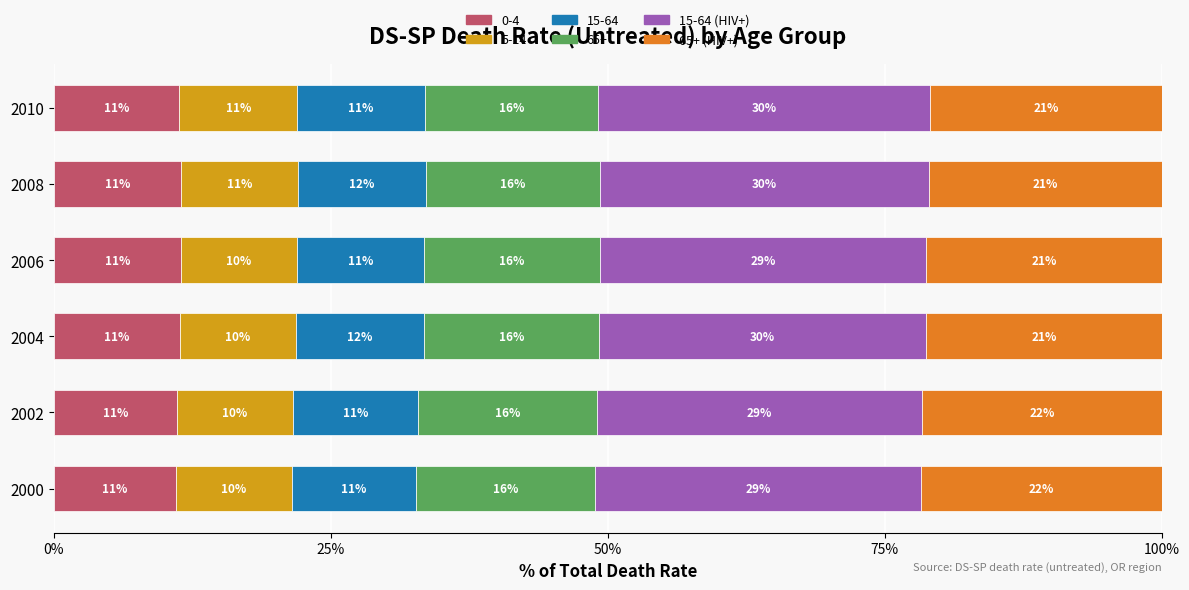

What are all the series names shown in the legend?

0-4, 5-14, 15-64, 65+, 15-64 (HIV+), 65+ (HIV+)